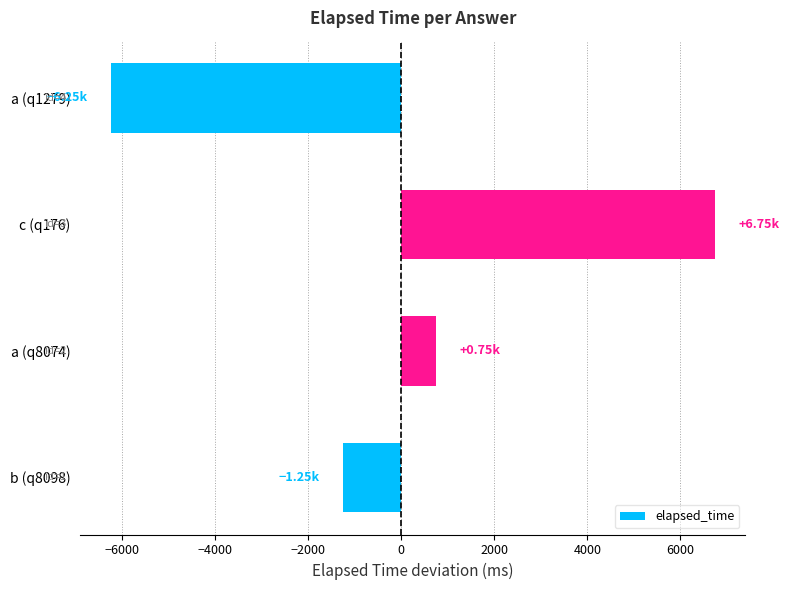

How many bars are there in total?

4